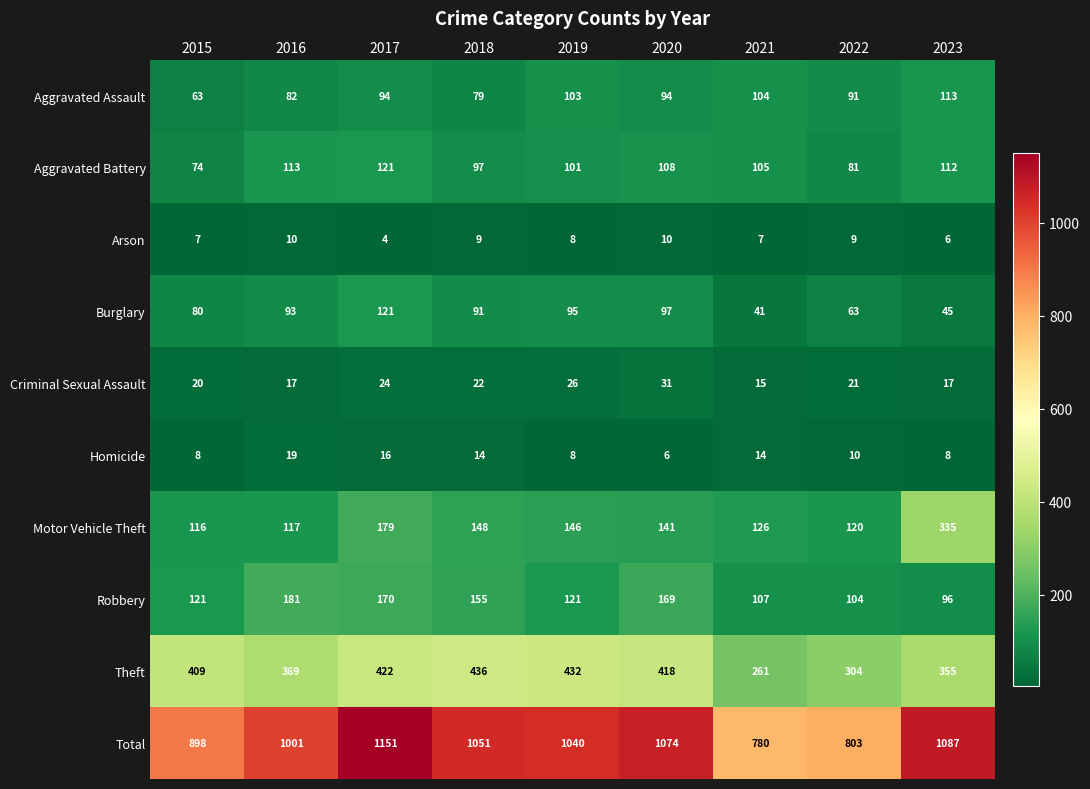

At which category is the sum across all series the highest?

2017